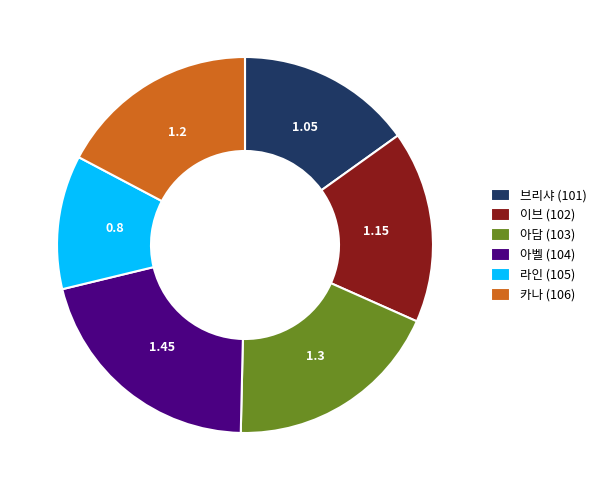

True or false: 카나 (106) accounts for 17% of the total.

True